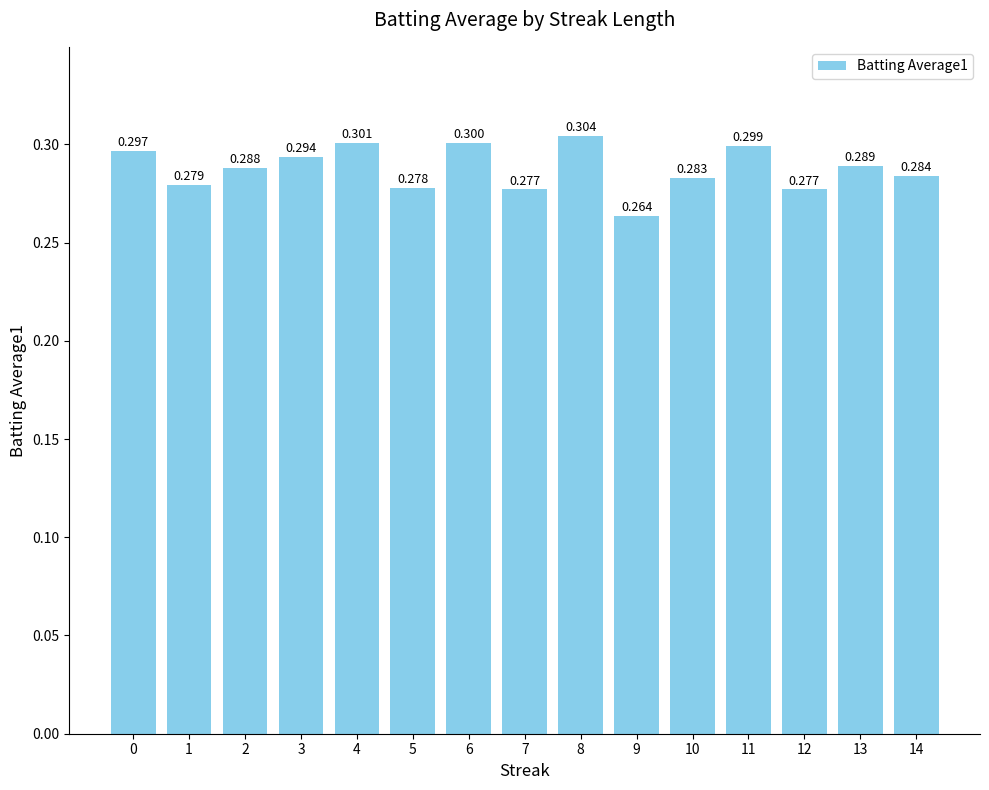

Reading left to right, list all the values displayed in this chart.

0.3	0.3	0.3	0.3	0.3	0.3	0.3	0.3	0.3	0.3	0.3	0.3	0.3	0.3	0.3